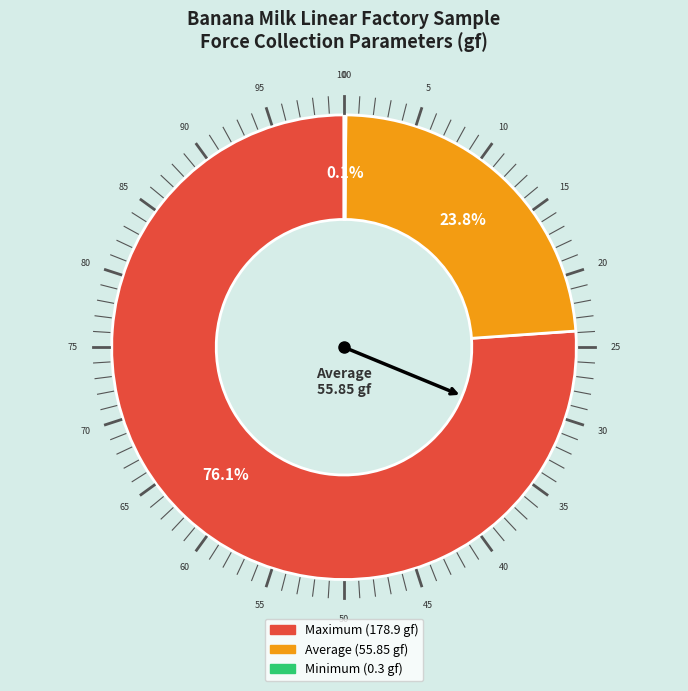

Is there a majority slice in this chart?

Yes